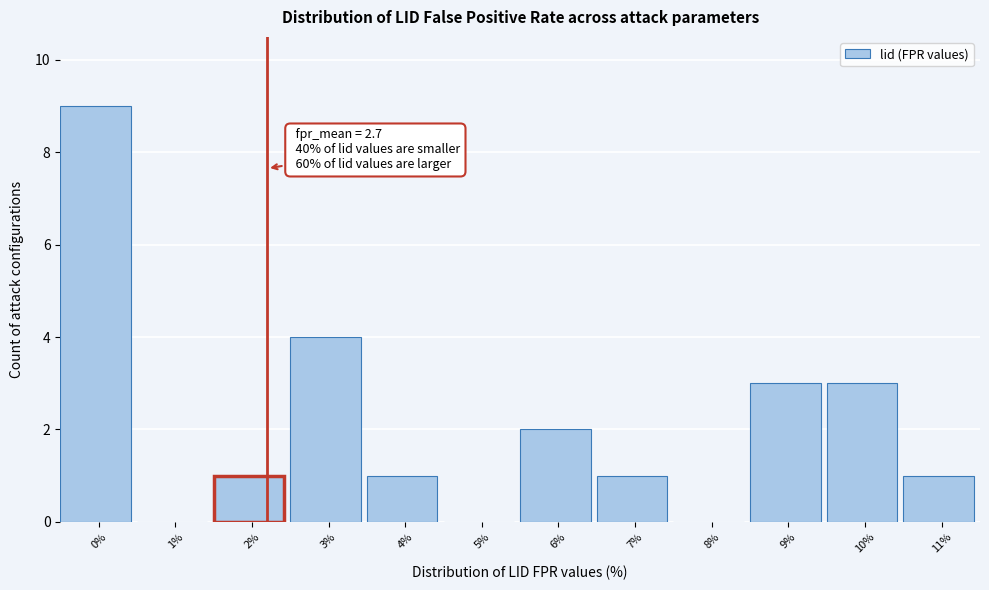

Reading right to left, transcribe all the data shown in this chart.

11%=1	10%=3	9%=3	8%=0	7%=1	6%=2	5%=0	4%=1	3%=4	2%=1	1%=0	0%=9